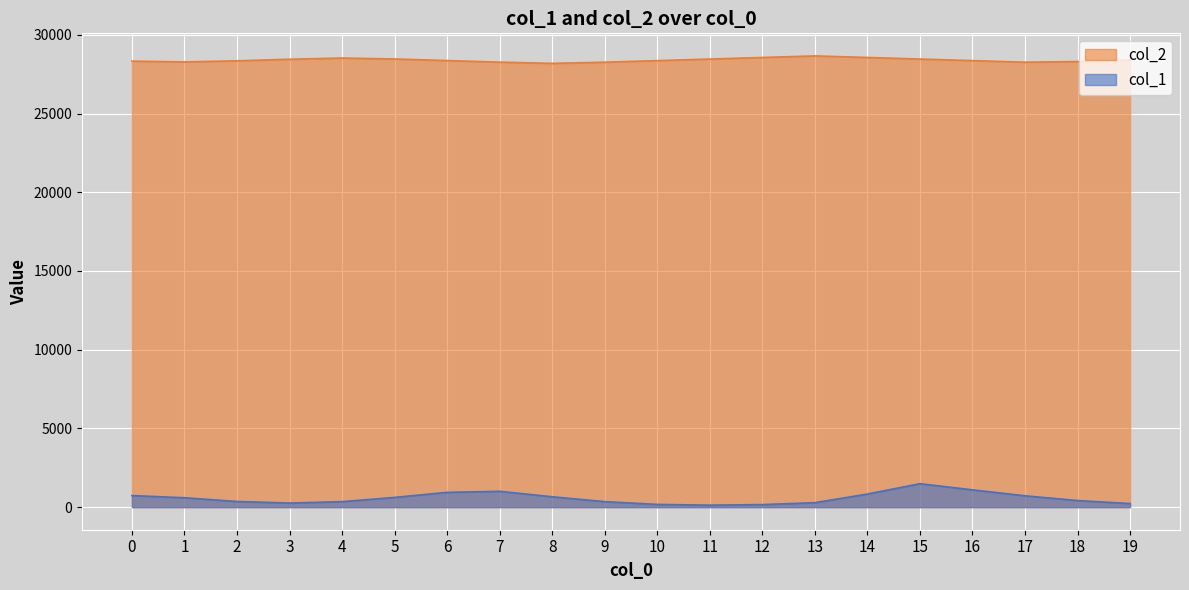

Rank the series at 0 from lowest to highest value.

col_1, col_2